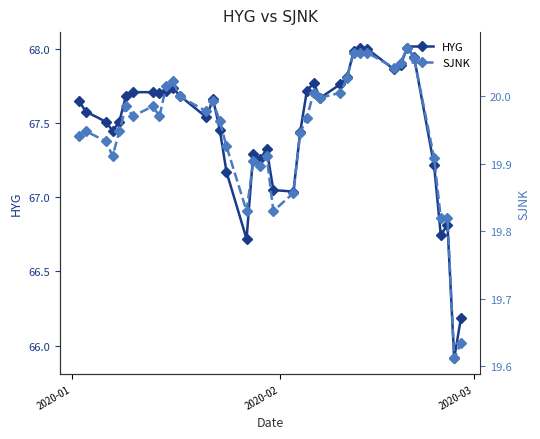

What is the lowest value of the HYG series?

65.9